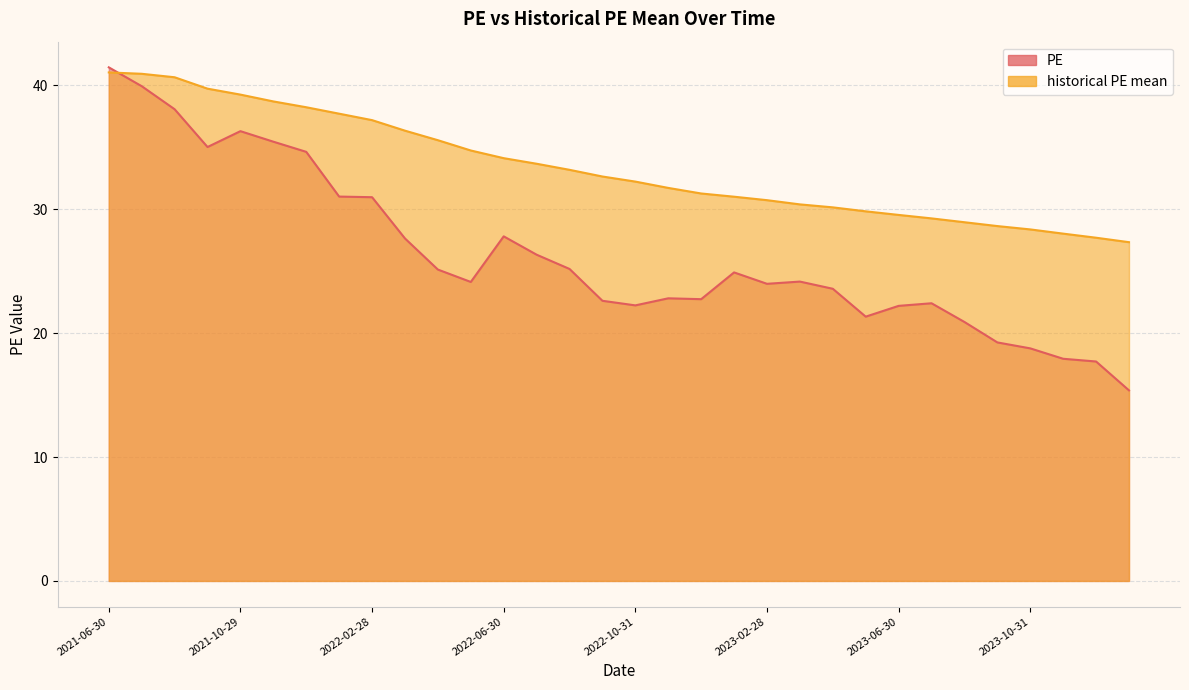

Which has a higher value, 2022-05-31 or 2022-06-30?

2022-06-30